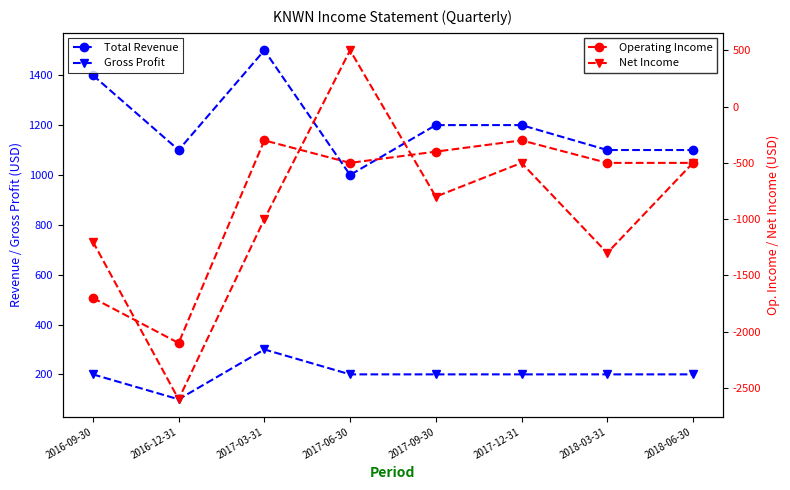

What is the minimum value for Gross Profit?

100